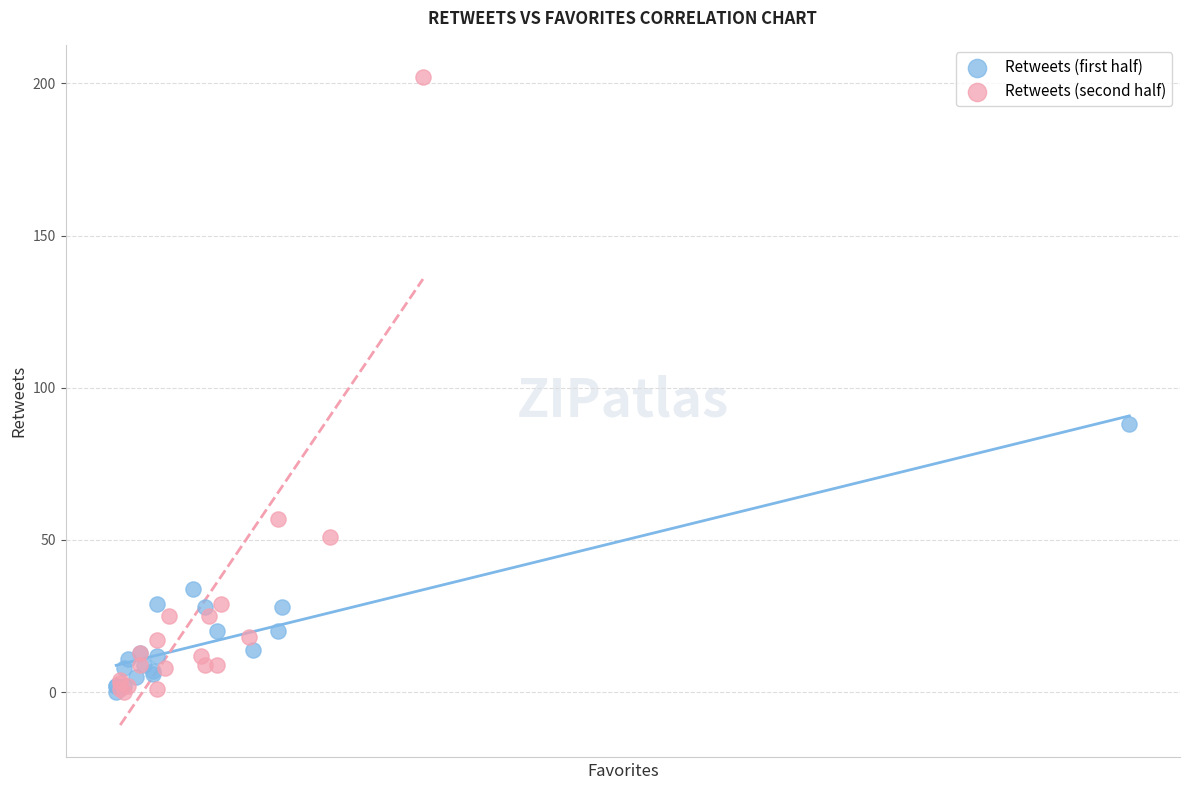

Which series reaches the maximum Y coordinate?

Retweets (second half)